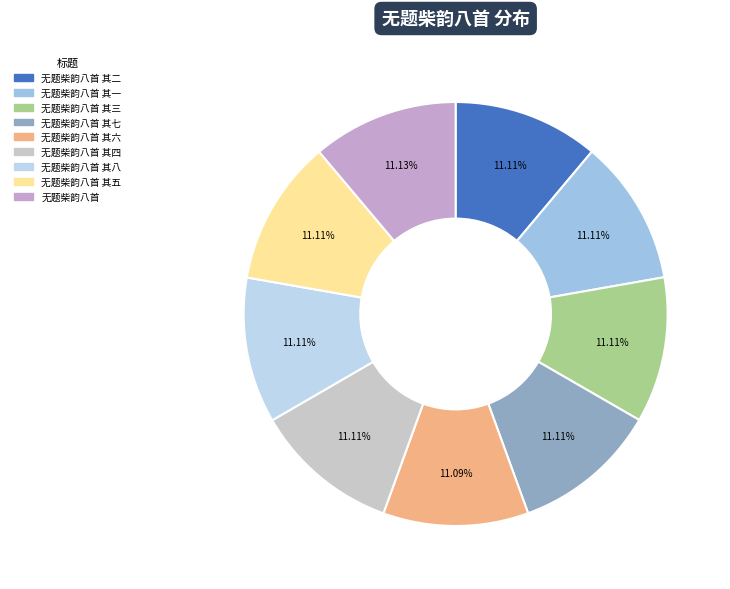

How many segments does this pie chart have?

9